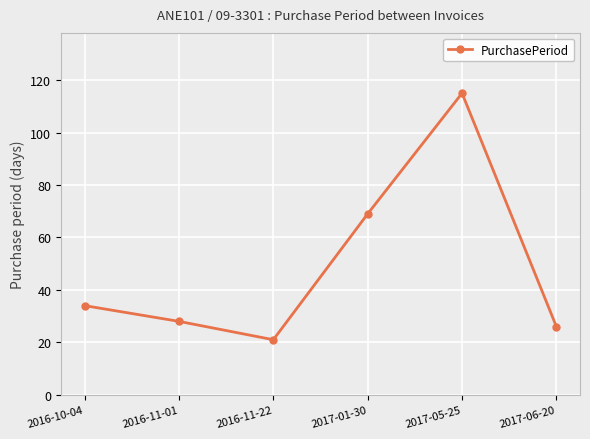

What is the greatest value displayed?

115